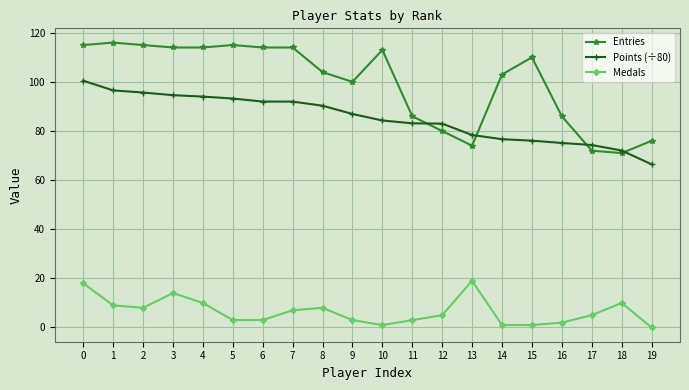

True or false: Points (÷80) has a value of 140.7 at 8.

False